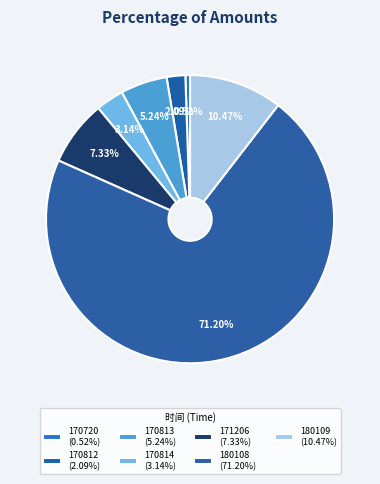

Does any single category account for the majority?

Yes